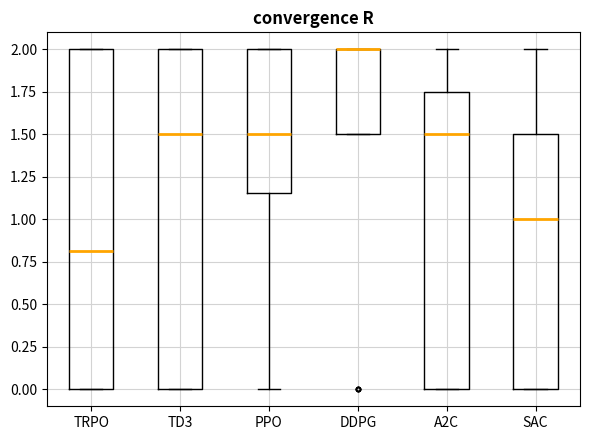

Reading left to right, transcribe this box plot: for each box, give where its median line is, the range the box spans, and where its two whiskers end, as read against the y-axis. The values are not printed on the chart, so give them approximately, as read against the axis.

TRPO: median 0.80, box 0.00 to 2.00, whiskers 0.00 to 2.00
TD3: median 1.50, box 0.00 to 2.00, whiskers 0.00 to 2.00
PPO: median 1.50, box 1.15 to 2.00, whiskers 0.00 to 2.00
DDPG: median 2.00 (drawn on the box's upper edge), box 1.50 to 2.00, whiskers 1.50 to 2.00
A2C: median 1.50, box 0.00 to 1.75, whiskers 0.00 to 2.00
SAC: median 1.00, box 0.00 to 1.50, whiskers 0.00 to 2.00